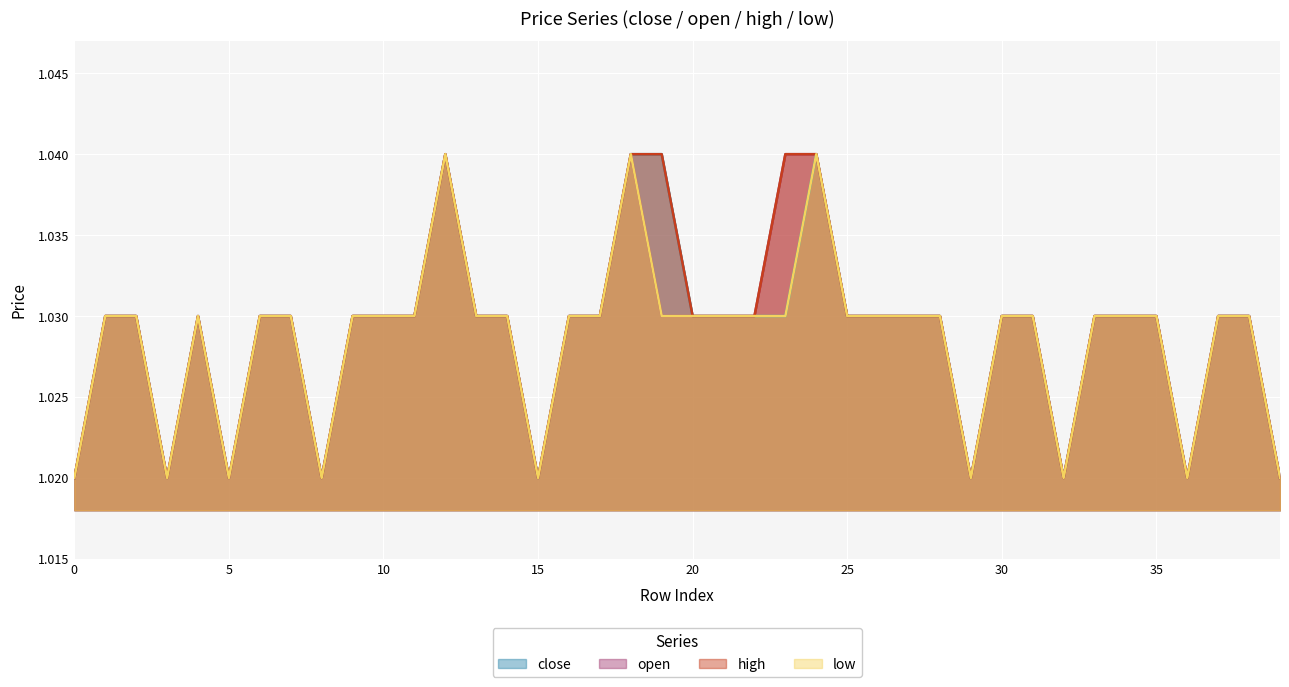

What is the highest value of the low series?

1.0